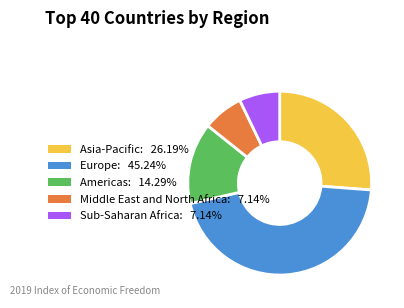

Approximately how many times larger is the value at Americas compared to Europe?

0.3